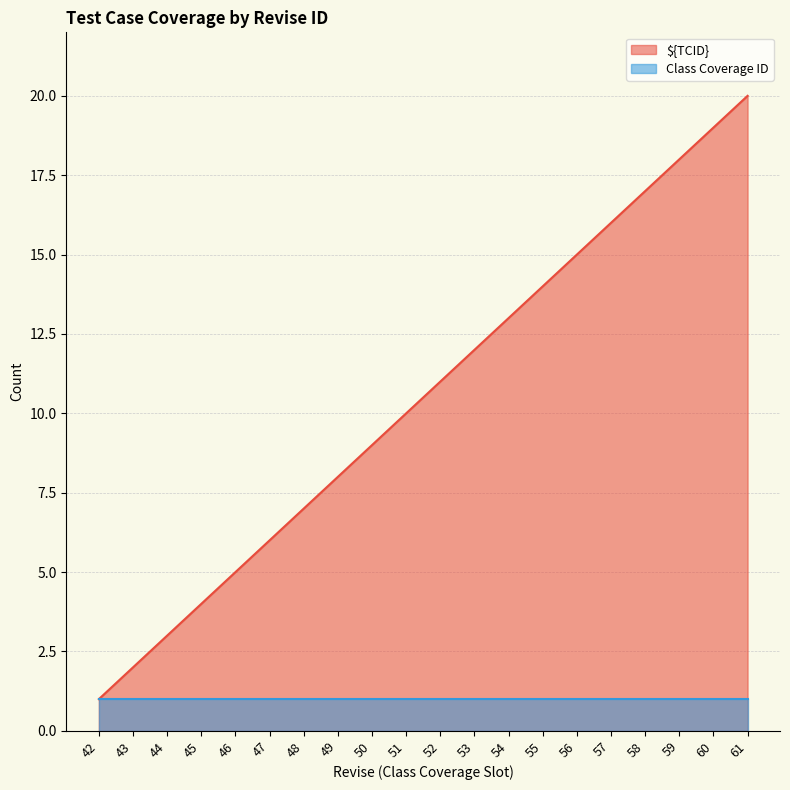

What is the change in value from 42 to 48?

+6